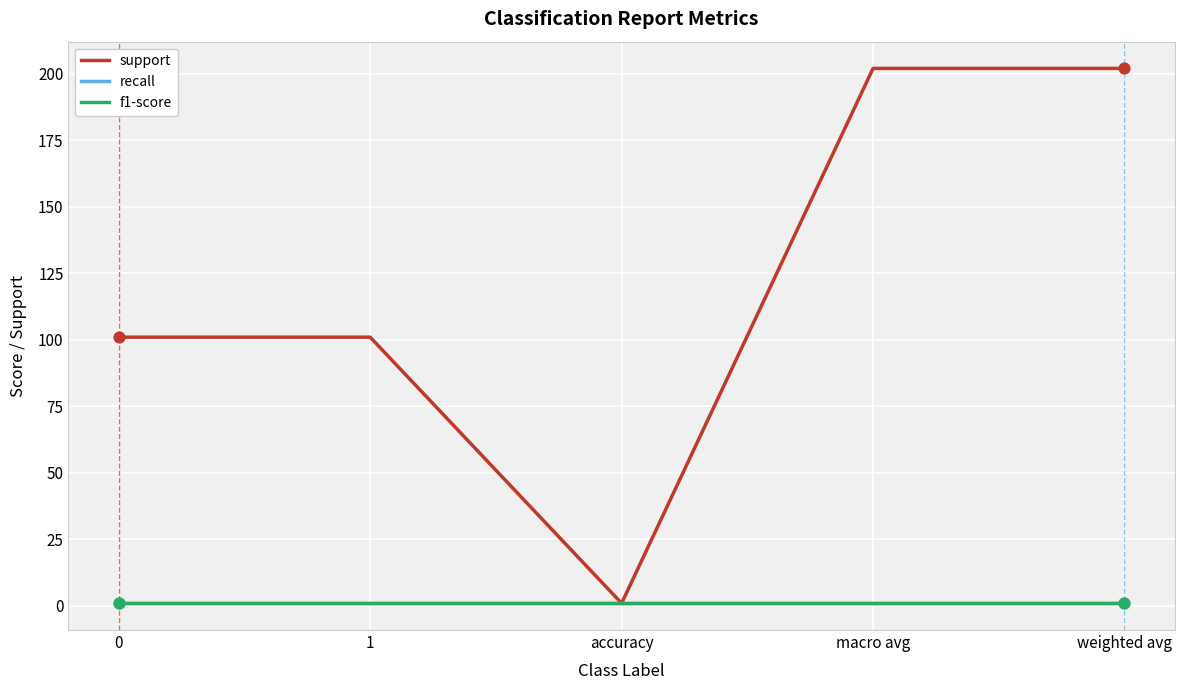

Which series has the largest total across all categories?

support